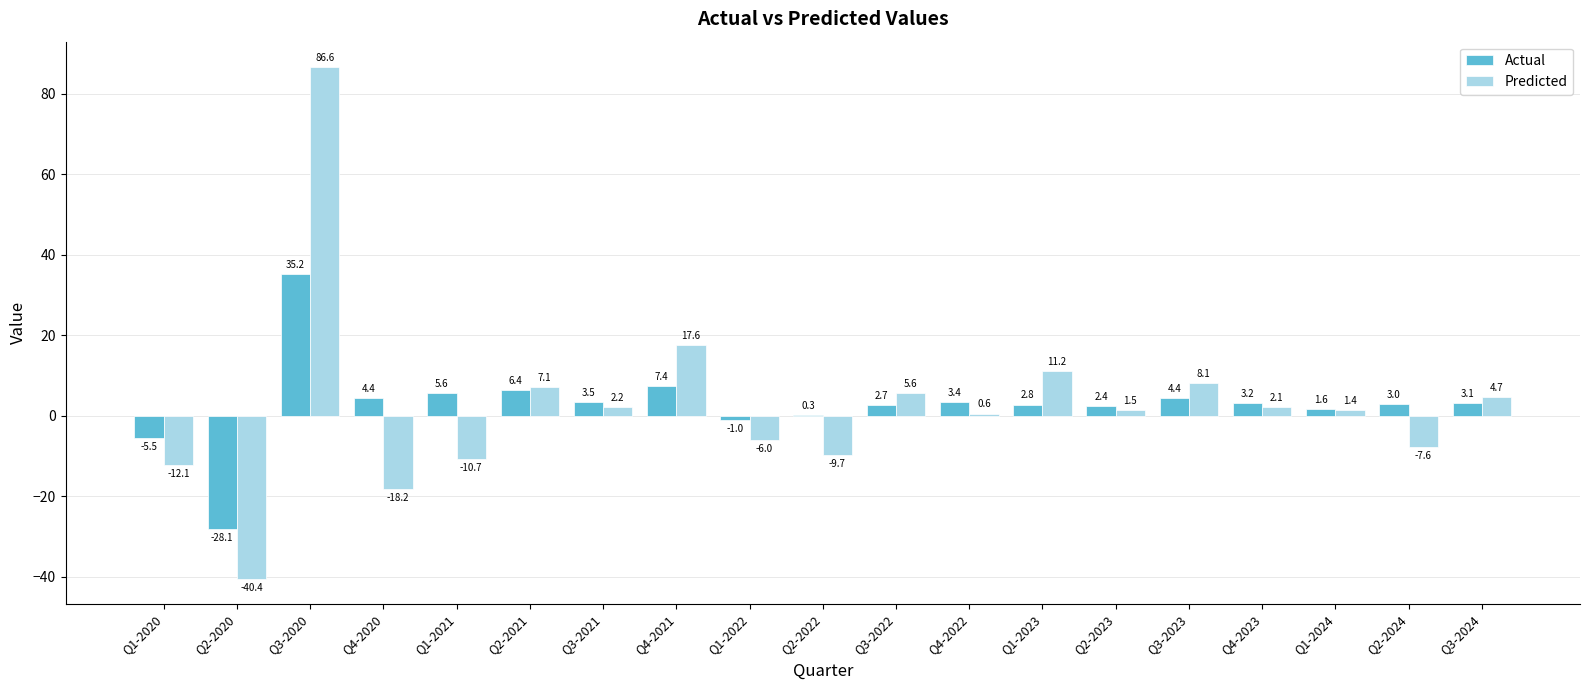

What value does the Actual series have at Q4-2020?

4.4